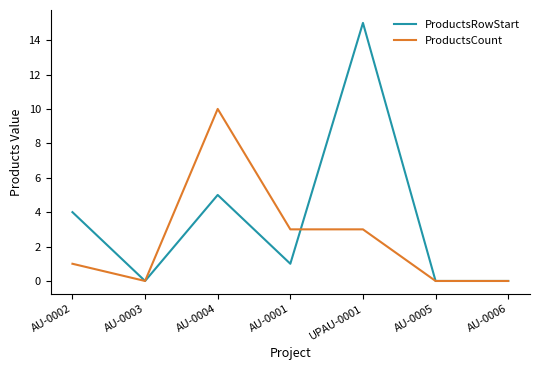

What position from the left is AU-0001?

4